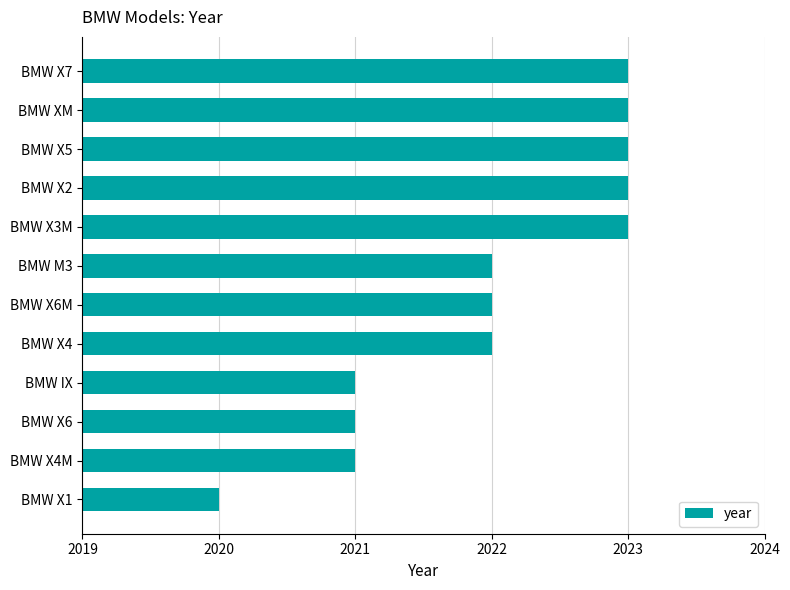

Reading bottom to top, transcribe all the data shown in this chart.

2020	2021	2021	2021	2022	2022	2022	2023	2023	2023	2023	2023